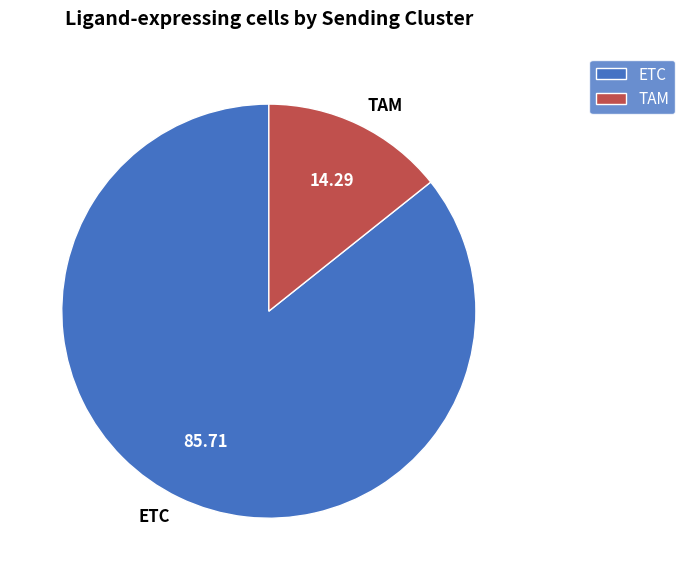

Is TAM the majority of the pie?

No